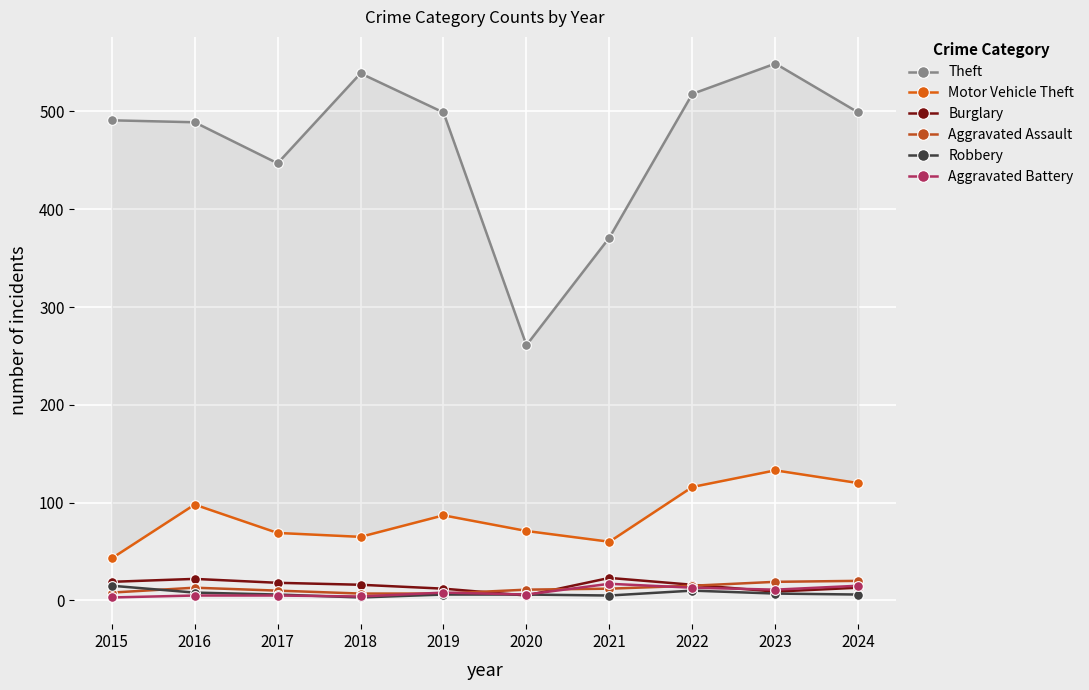

At which category is the sum across all series the highest?

2023